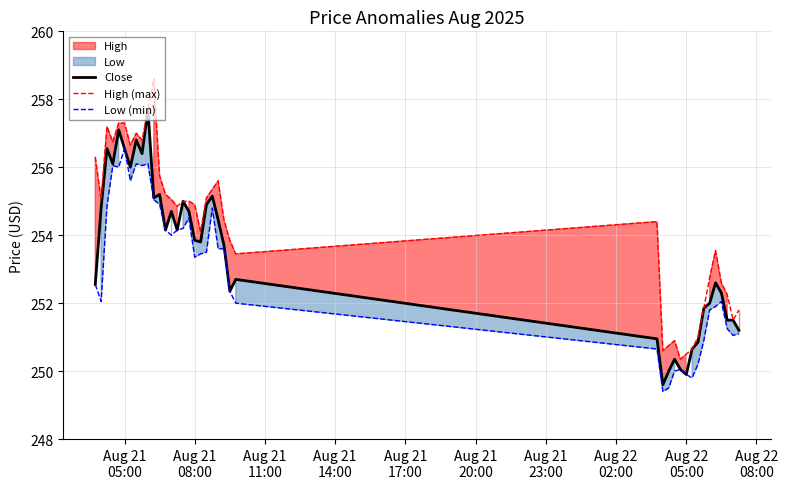

Reading left to right, list all the values displayed in this chart.

Close: 252.6	254.8	256.5	256.1	257.1	256.5	256.0	256.8	256.4	257.7	255.1	255.2	254.1	254.7	254.1	255.0	254.7	253.9	253.8	254.9	255.1	254.4	253.7	252.4	252.7	250.9	249.6	250.0	250.4	250.1	249.9	250.6	250.9	251.9	252.0	252.6	252.3	251.5	251.5	251.2
High (max): 256.3	255.1	257.2	256.8	257.3	257.3	256.6	257.0	256.8	257.7	258.6	255.8	255.2	255.1	254.9	255.0	255.0	254.9	254.1	255.1	255.4	255.6	254.4	253.9	253.4	254.4	250.6	250.8	250.9	250.4	250.5	250.6	251.0	251.9	252.8	253.6	252.6	252.2	251.5	251.8
Low (min): 252.6	252.1	254.9	256.0	256.0	256.5	255.6	256.1	256.0	256.1	255.1	254.9	254.1	254.0	254.1	254.2	254.5	253.4	253.4	253.5	254.8	253.6	253.6	252.4	252.0	250.6	249.4	249.5	250.0	250.1	249.9	249.8	250.2	250.9	251.8	251.9	252.1	251.2	251.1	251.1